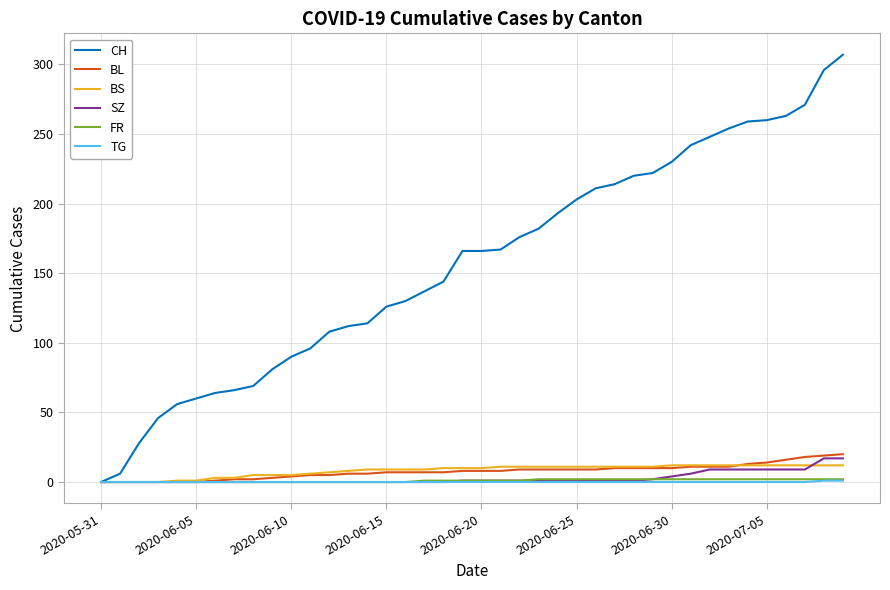

What is the maximum value for SZ?

17